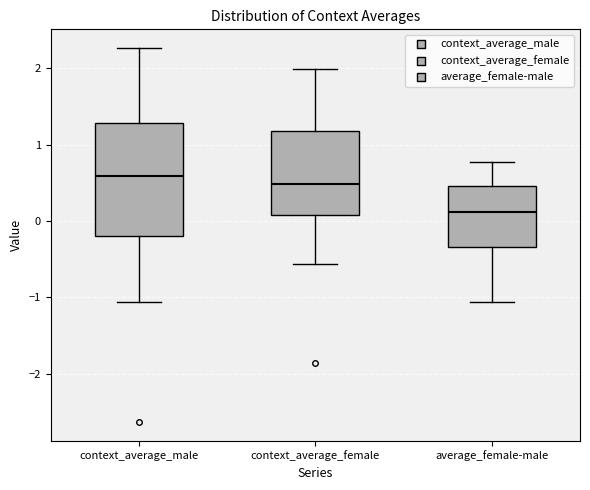

Reading left to right, transcribe this box plot: for each box, give where its median line is, the range the box spans, and where its two whiskers end, as read against the y-axis. The values are not printed on the chart, so give them approximately, as read against the axis.

context_average_male: median 0.6, box -0.2 to 1.3, whiskers -1.1 to 2.3
context_average_female: median 0.5, box 0.1 to 1.2, whiskers -0.6 to 2.0
average_female-male: median 0.1, box -0.3 to 0.5, whiskers -1.1 to 0.8